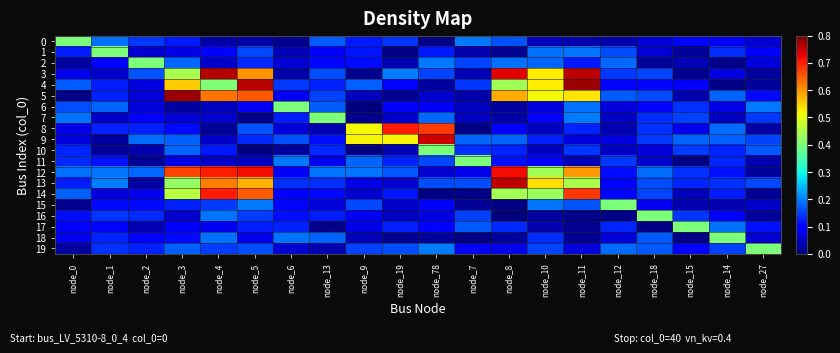

What is the difference between the highest and lowest values at node_8?

0.8